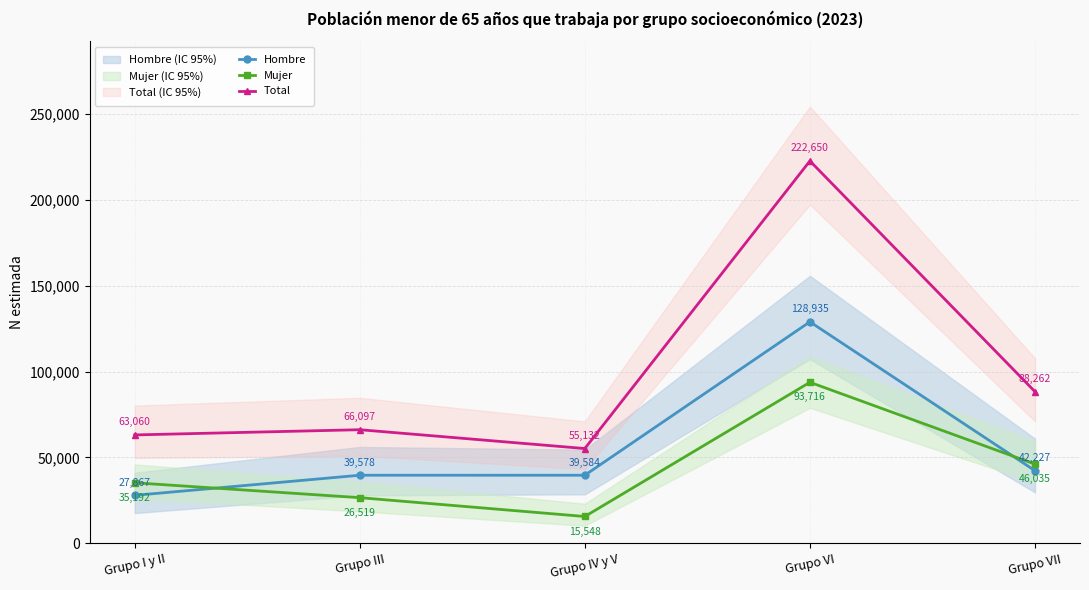

At which category is the sum across all series the highest?

Grupo VI